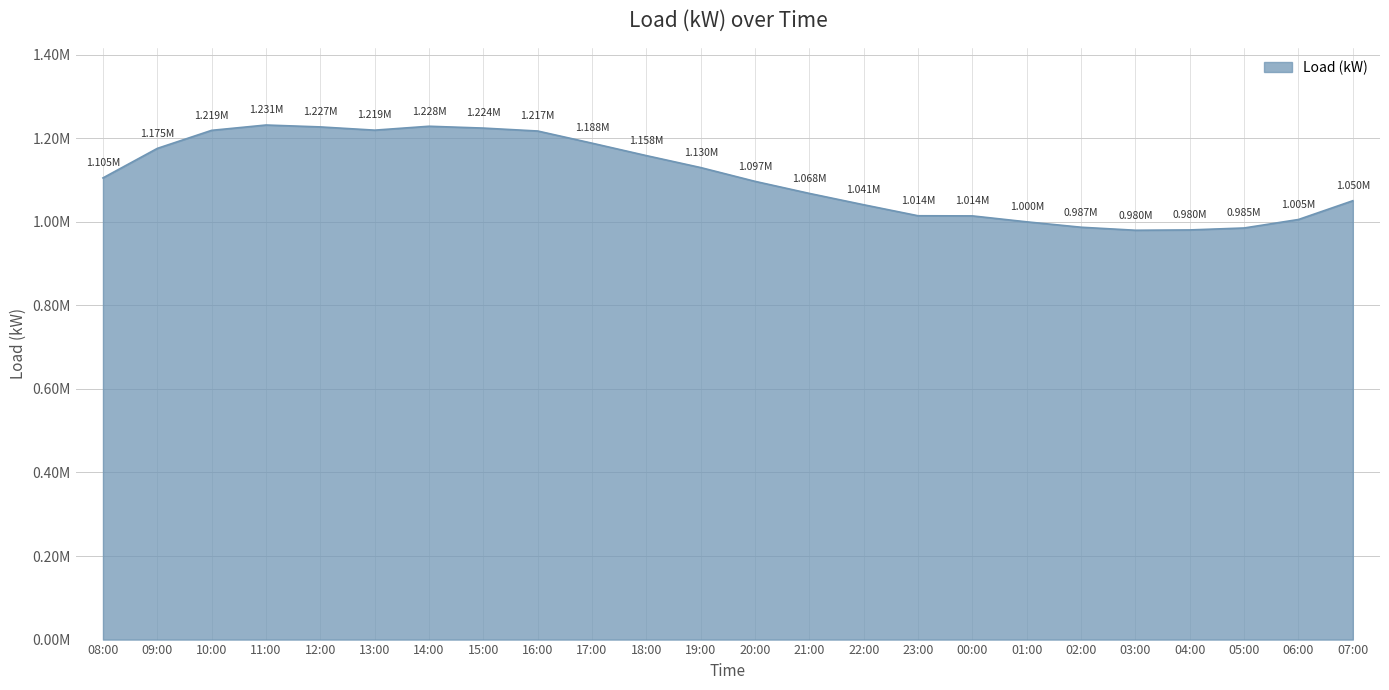

Where is the data nearest to the value 1105455?

08:00